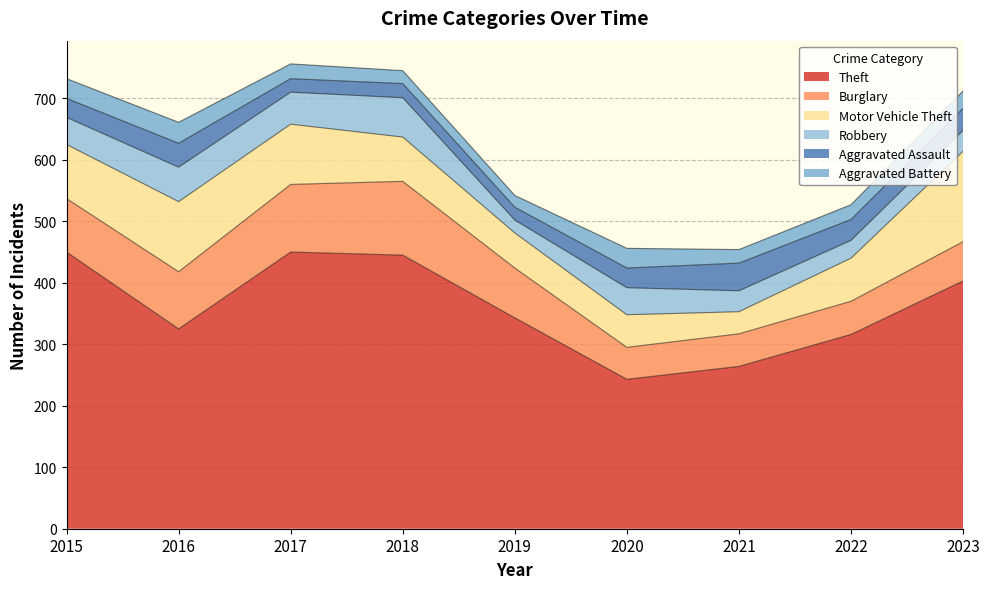

Does the chart display data point markers on the line(s)?

No